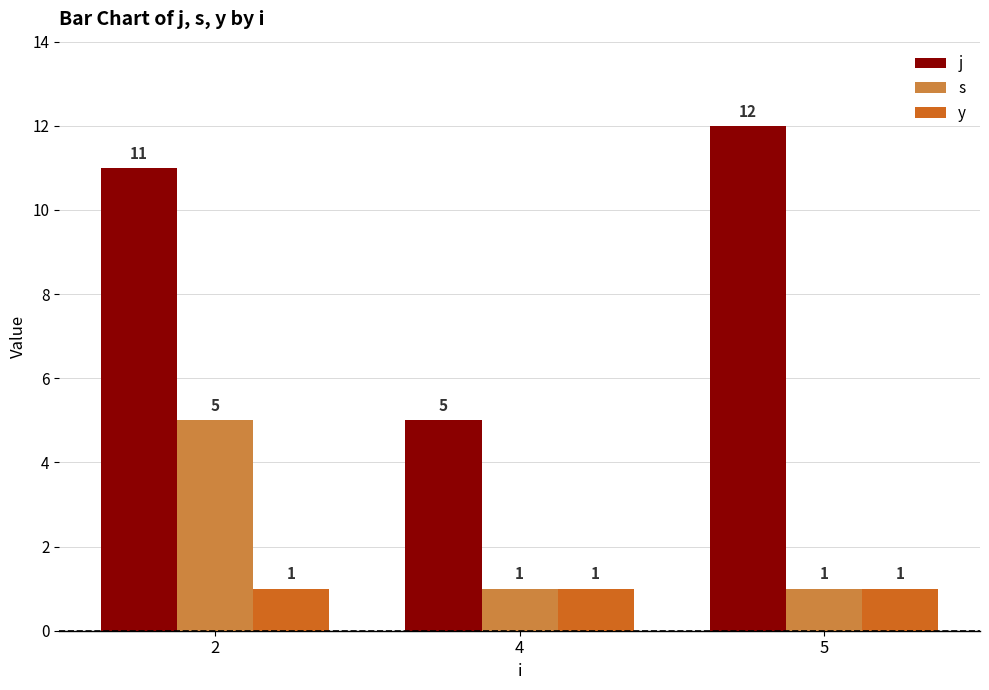

Which label corresponds to the largest value in the chart?

5